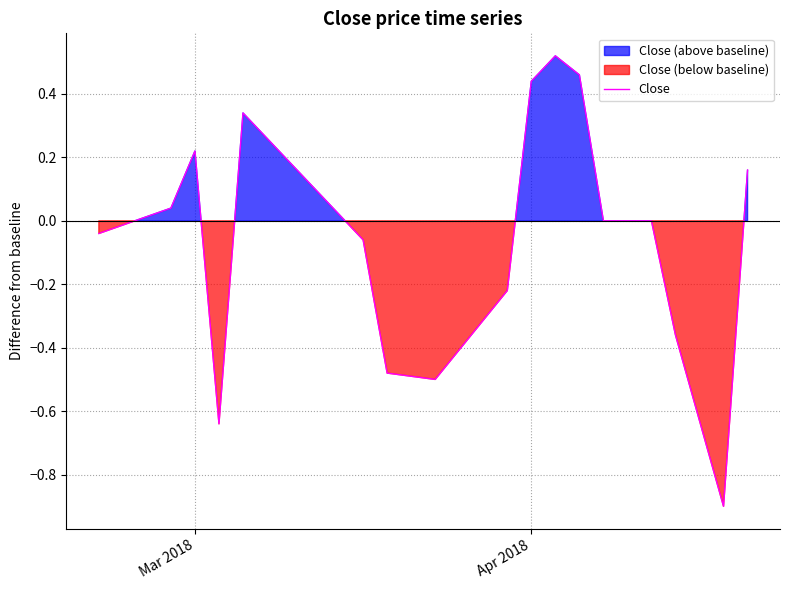

What is the lowest value of the Close series?

-0.9